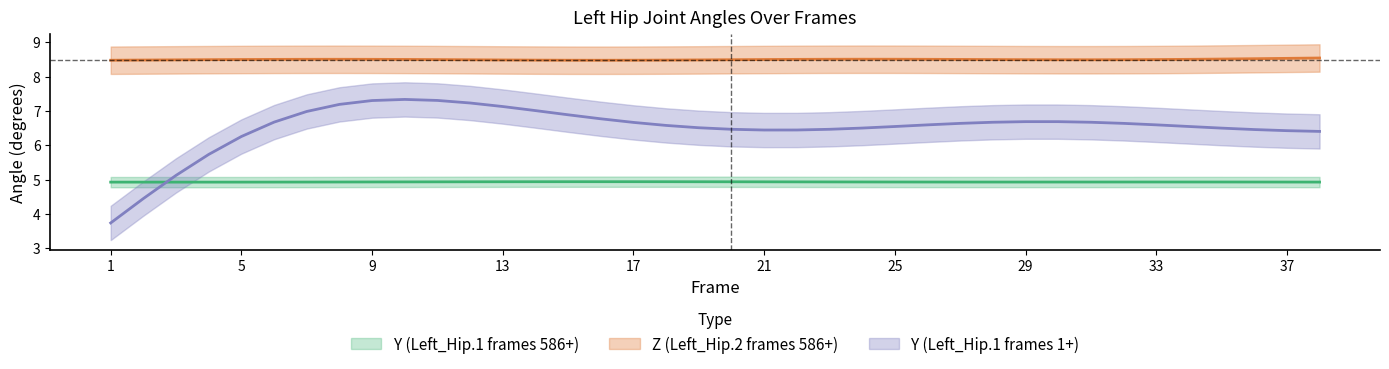

What is the difference between the Y2_center values at 15 and 29?

0.2